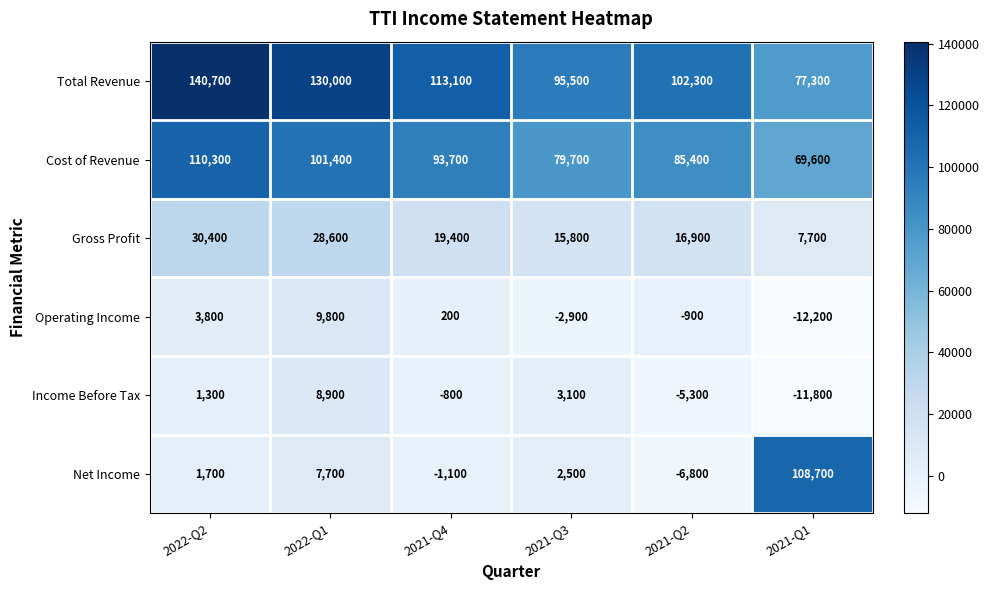

How many distinct data groups are displayed?

6